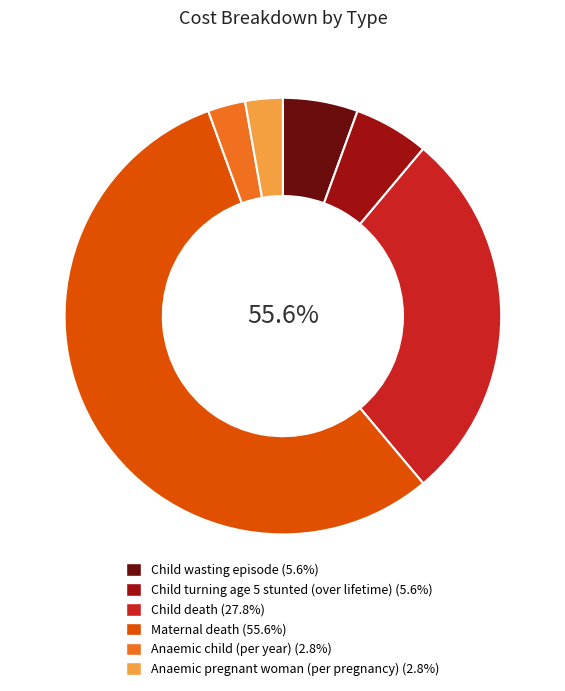

How much of the chart is everything except Maternal death?

44.4%